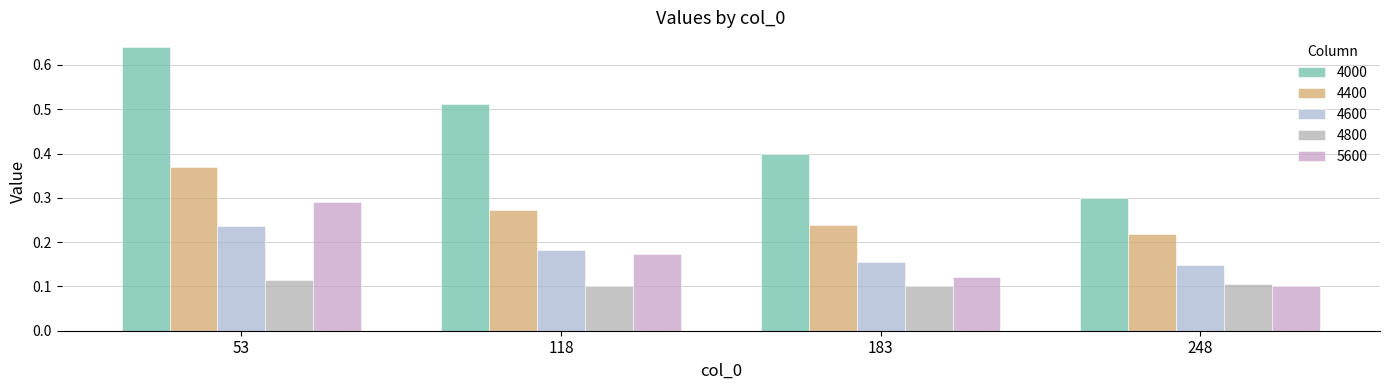

What is the sum of the 4600 values at 118 and 248?

0.3